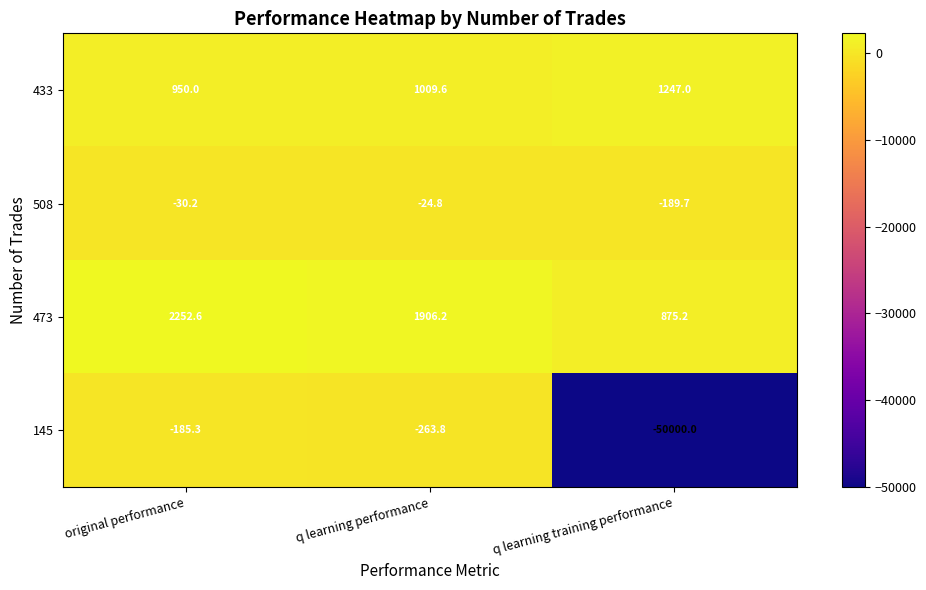

What is the difference between the 433 values at q learning performance and q learning training performance?

237.4